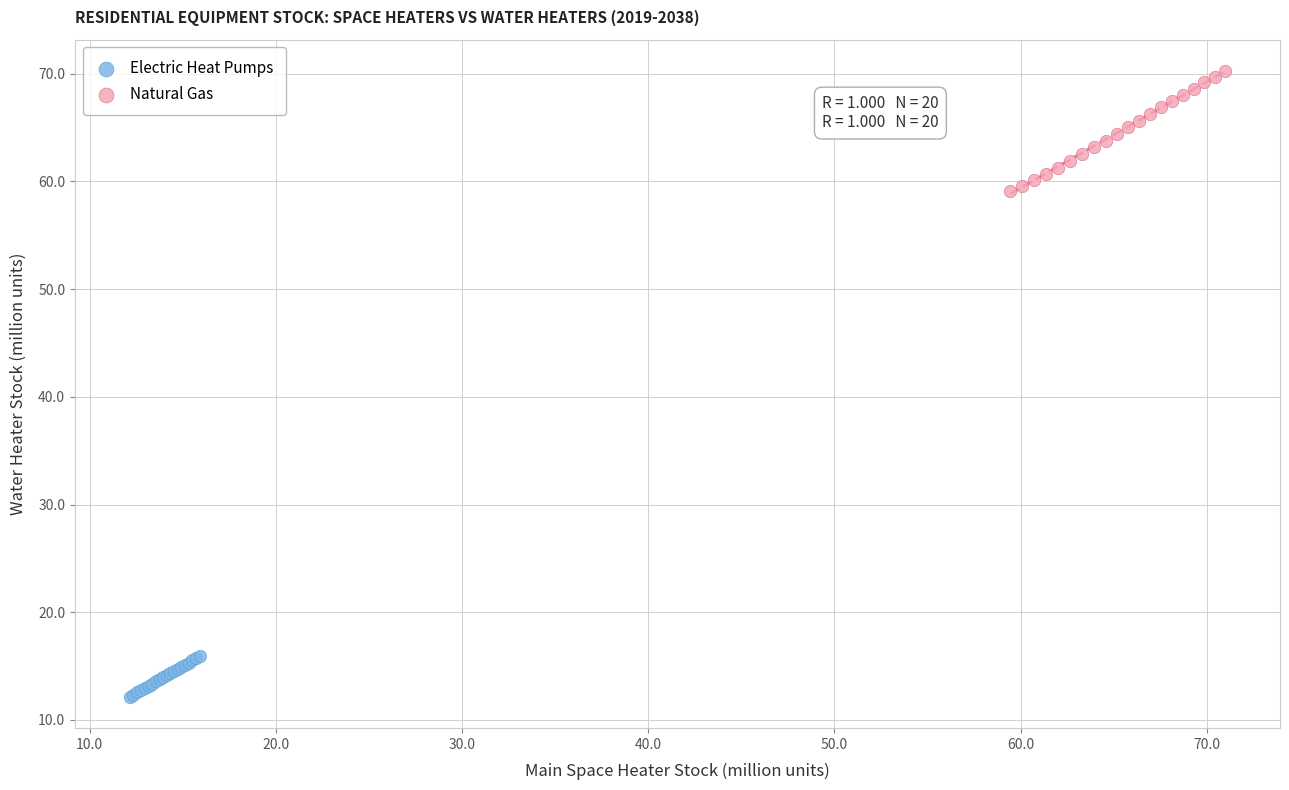

Which series contains the lowest Y value?

Electric Heat Pumps